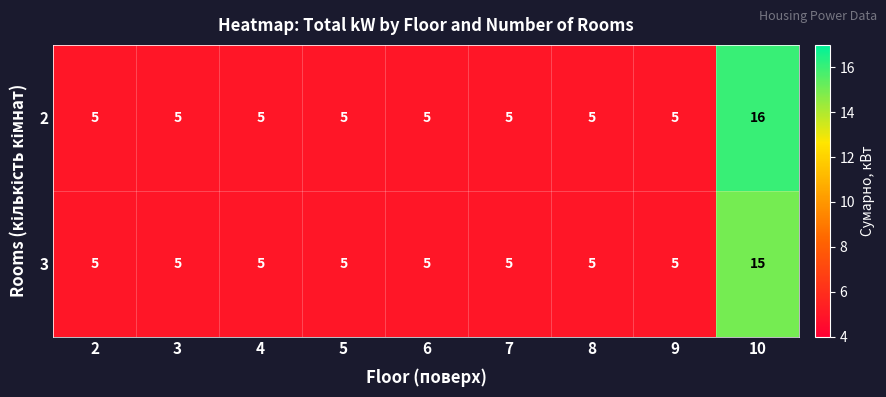

What is the total value across all series at 6?

10